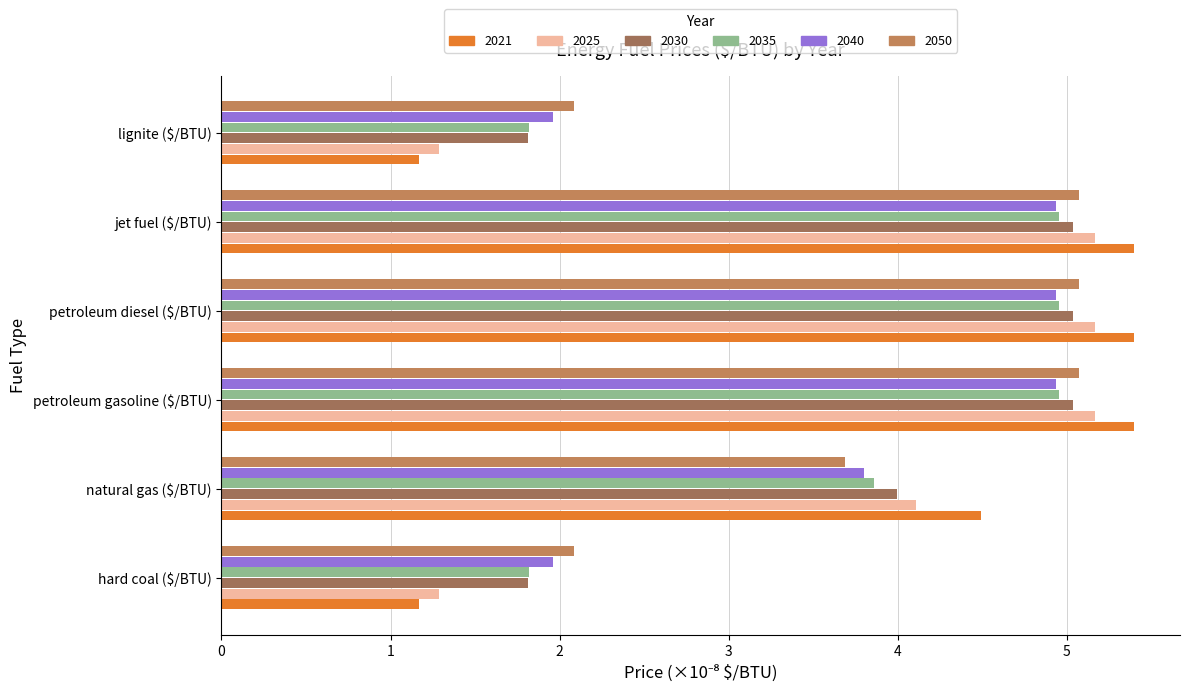

How many values in the 2030 series exceed 5?

3